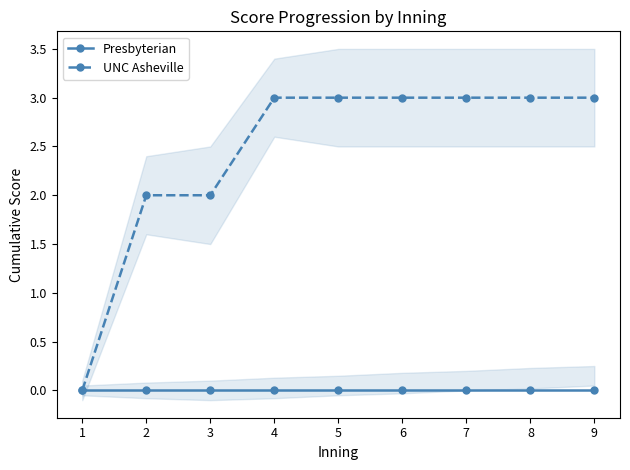

The value of Presbyterian at 5 is 0. True or false?

True